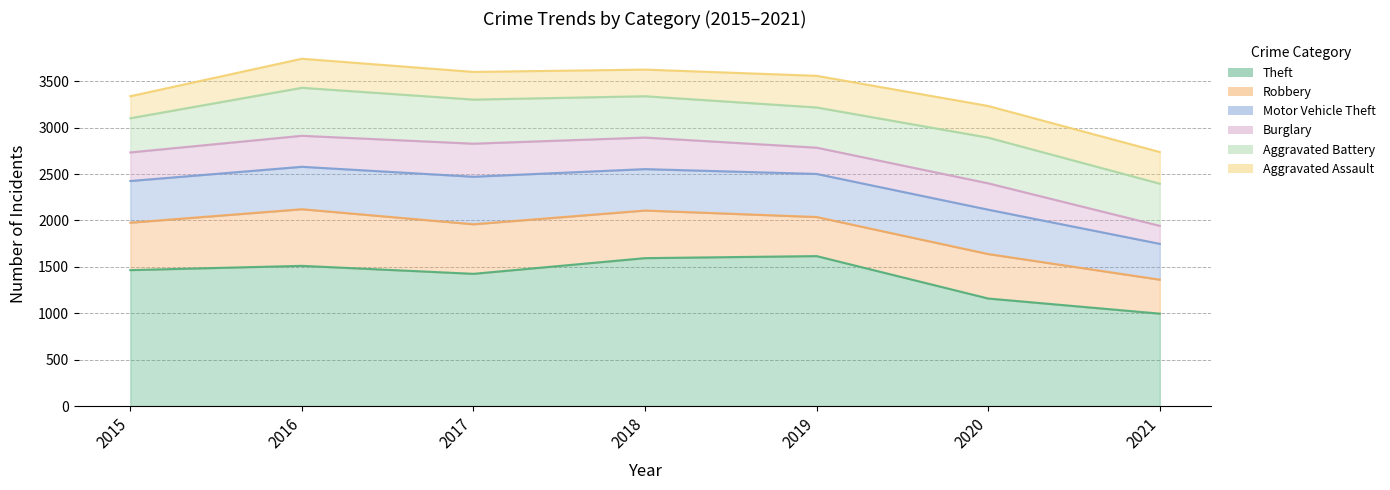

List the series in order of their peak value, lowest first.

Aggravated Assault, Burglary, Motor Vehicle Theft, Aggravated Battery, Robbery, Theft